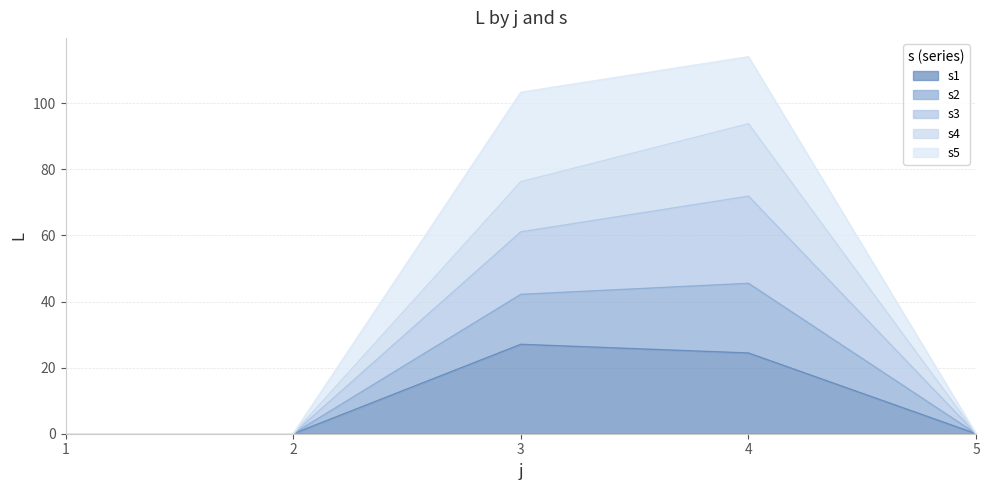

What are all the series names shown in the legend?

s1, s2, s3, s4, s5